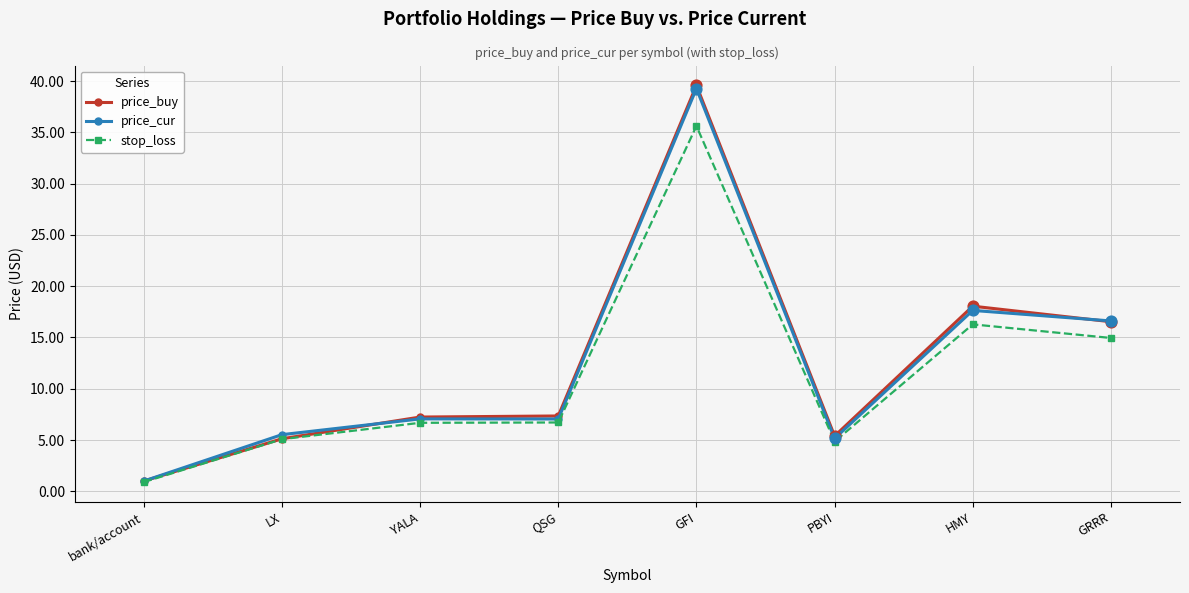

Which series reaches the minimum Y coordinate?

stop_loss